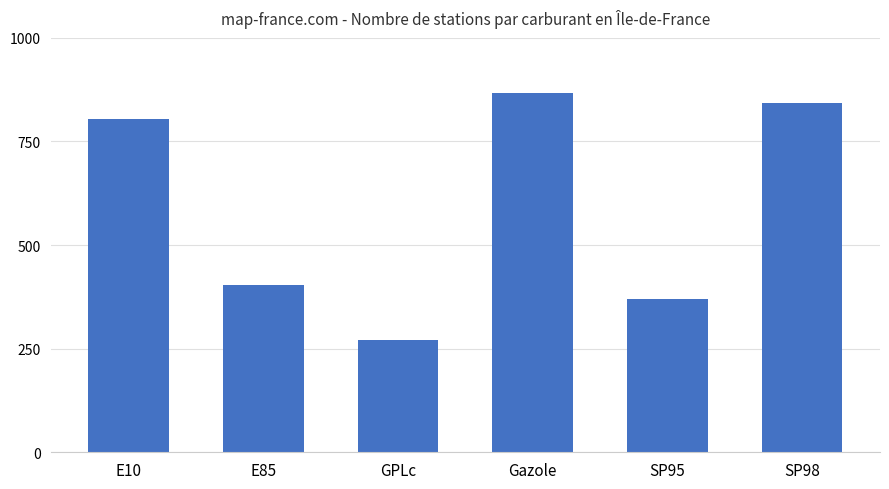

Between GPLc and SP95, which is larger?

SP95